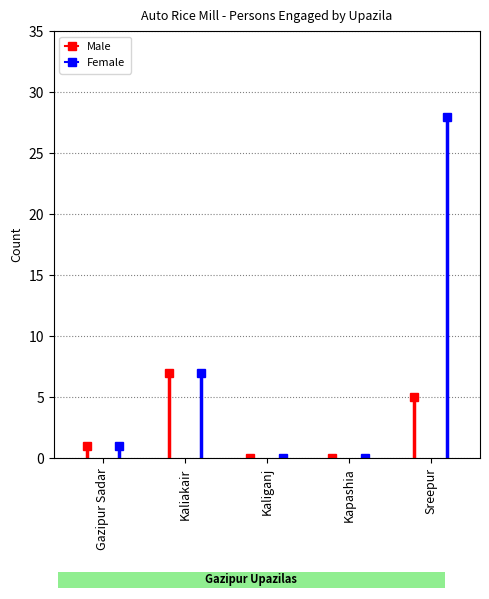

Rank the series at Gazipur Sadar from lowest to highest value.

Male, Female